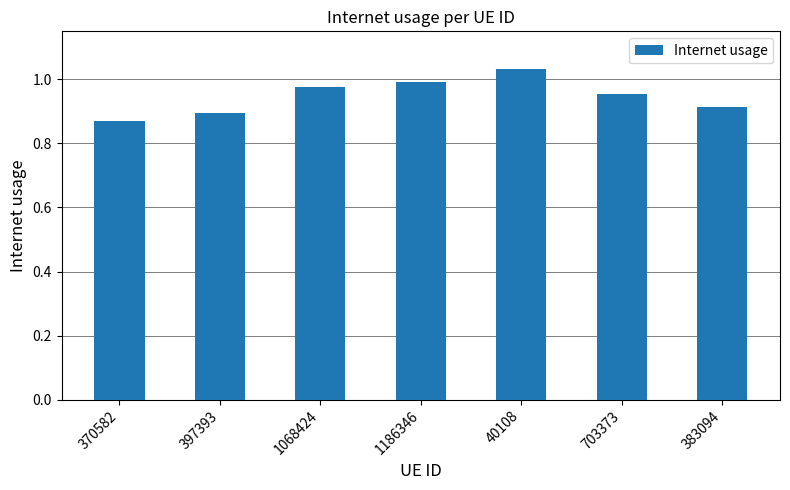

List the labels in order of value, smallest first.

370582, 397393, 383094, 703373, 1068424, 1186346, 40108